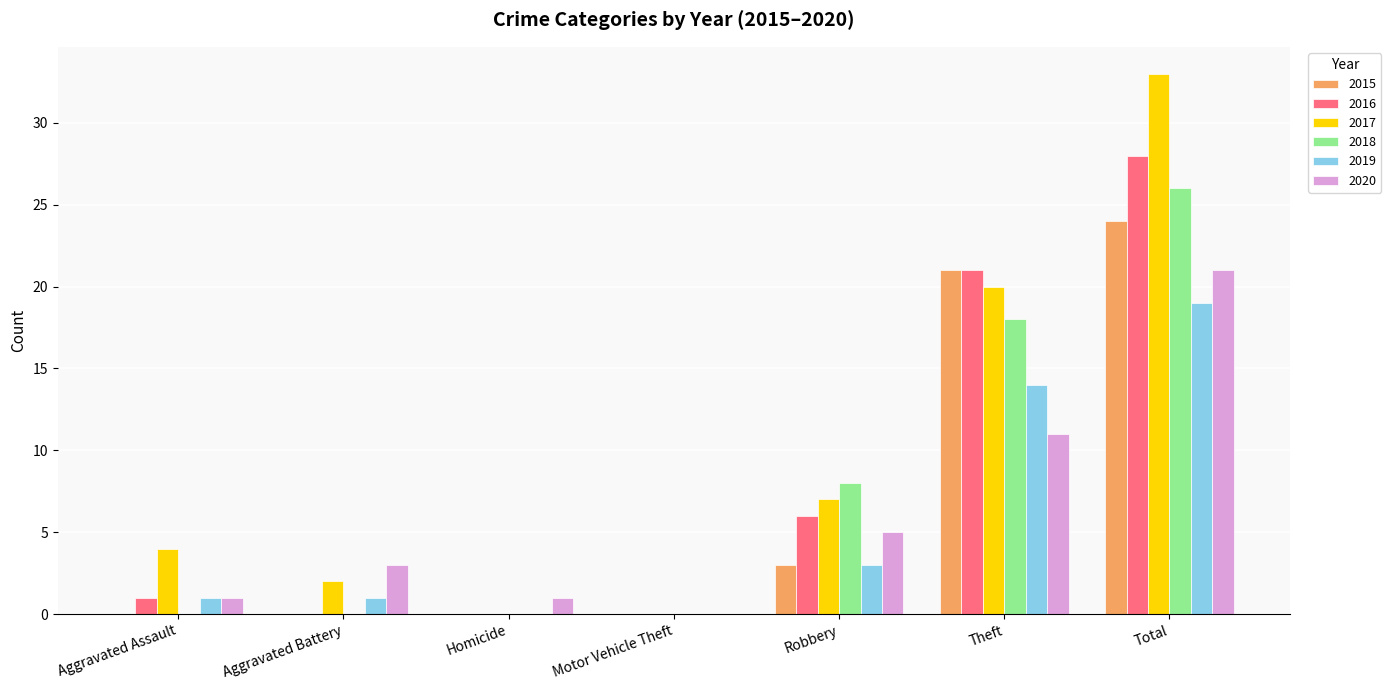

At which category is the sum across all series the highest?

Total